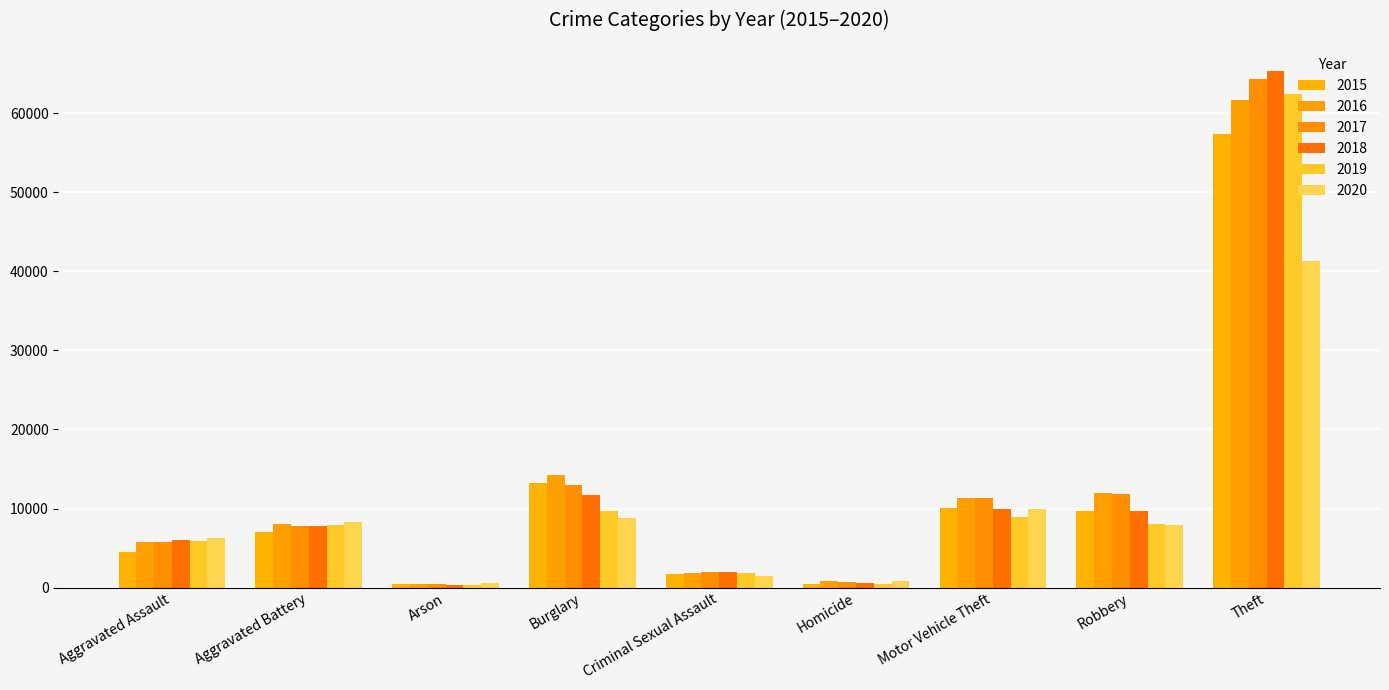

What are all the series names shown in the legend?

2015, 2016, 2017, 2018, 2019, 2020